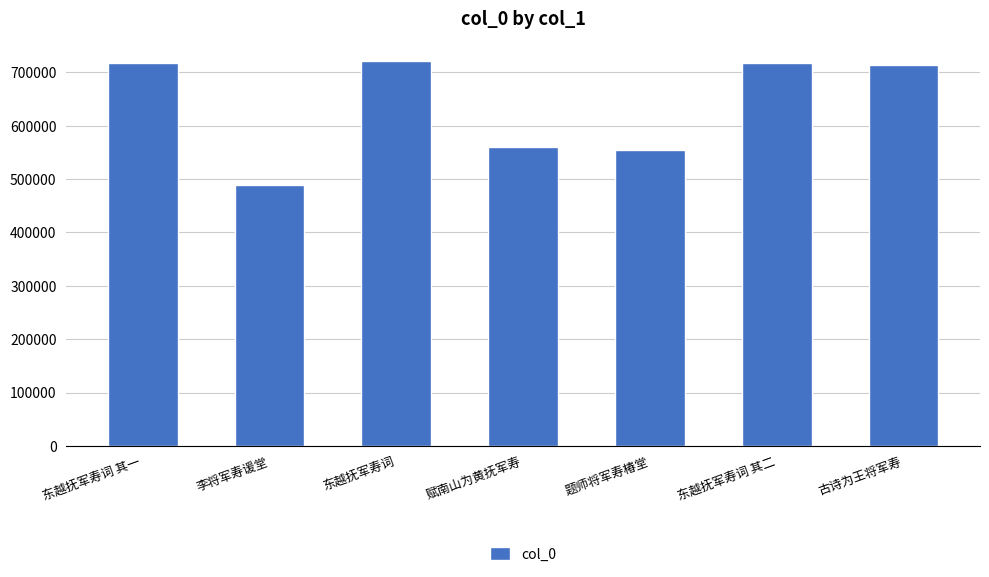

What is the difference between the values at 东越抚军寿词 其二 and 题师将军寿椿堂?

163298